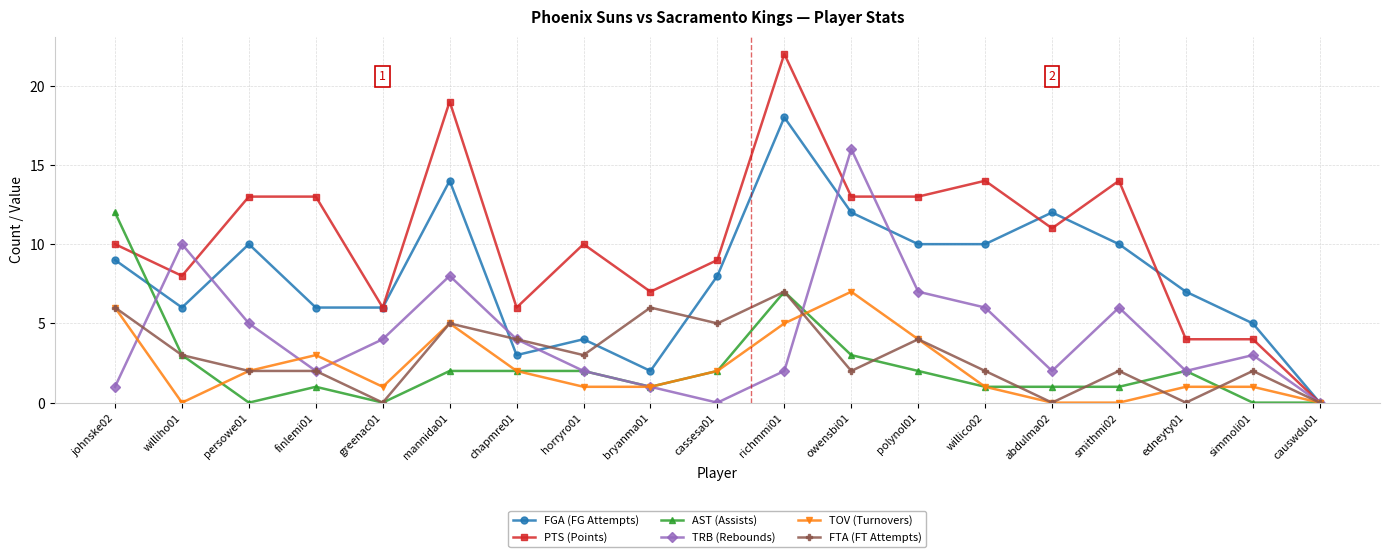

True or false: TOV (Turnovers) has more than 1 points higher than both neighbors.

True